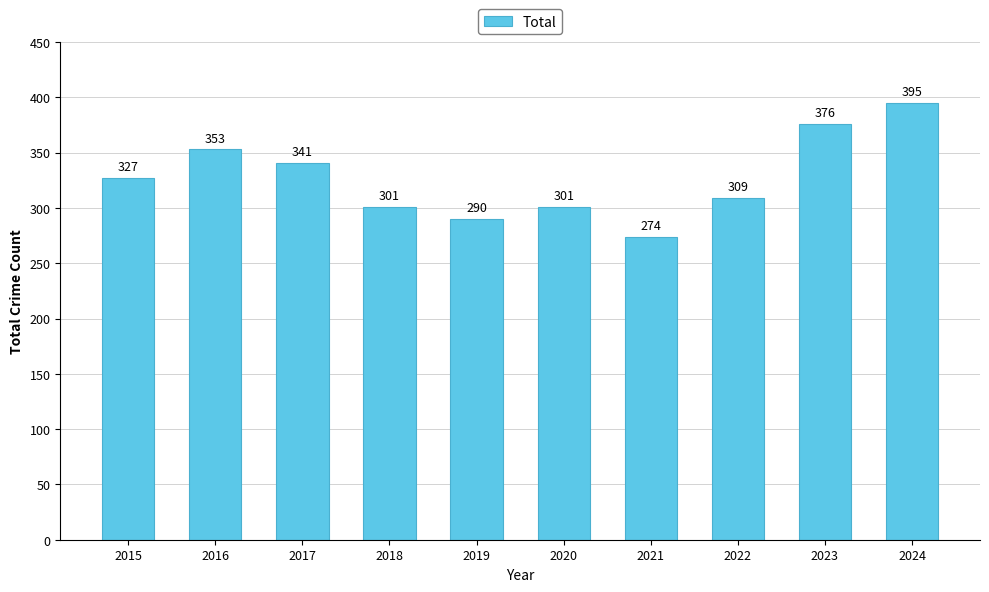

The value at 2019 is 290. True or false?

True